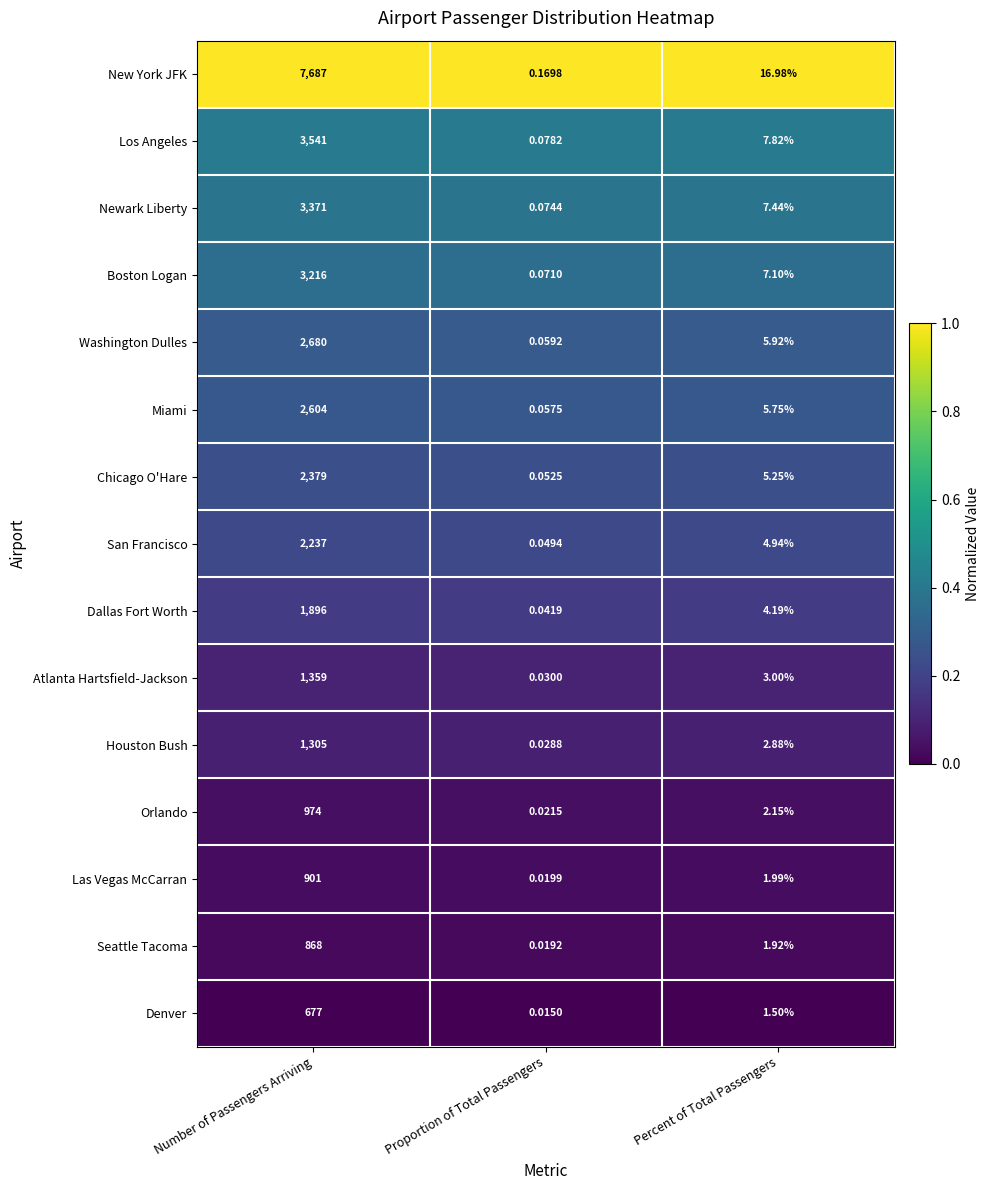

Which series changed the most between Number of Passengers Arriving and Proportion of Total Passengers?

New York JFK